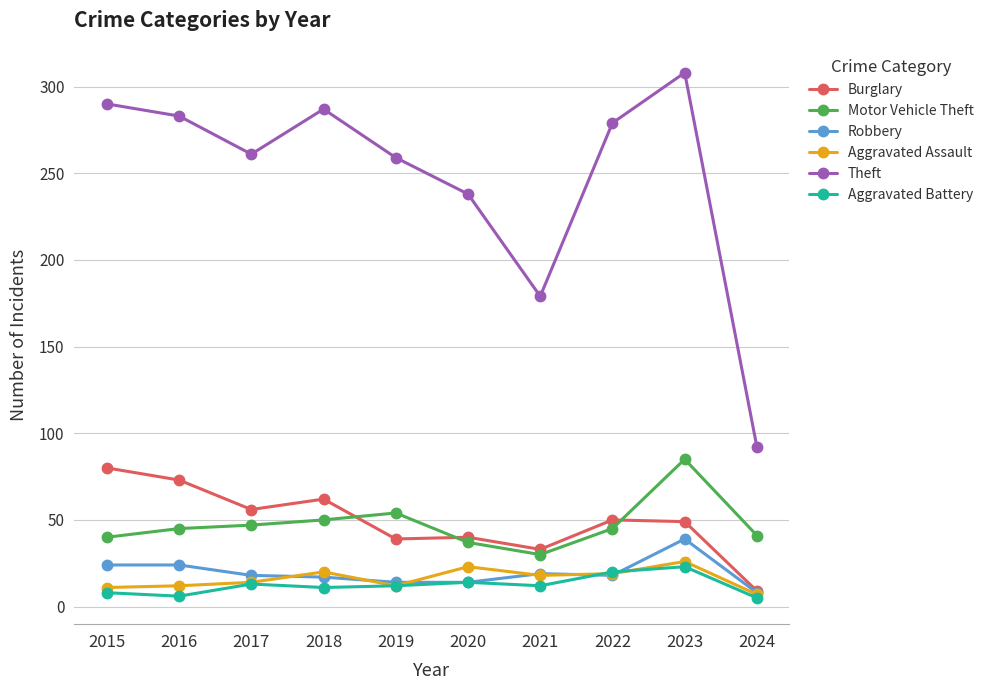

How many lines are shown in the chart?

6